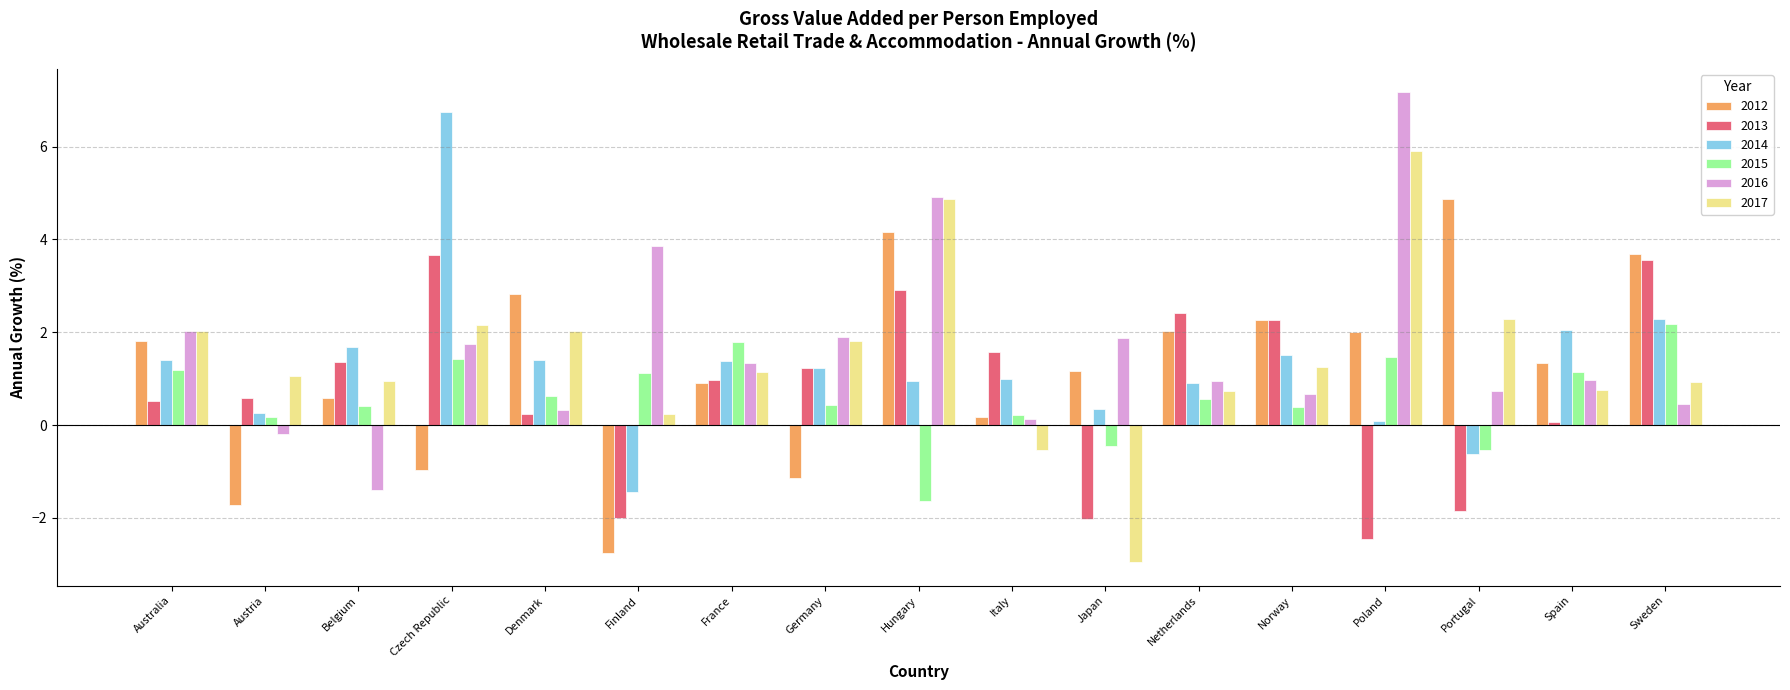

What is the spread (max minus min) of values at Denmark?

2.6